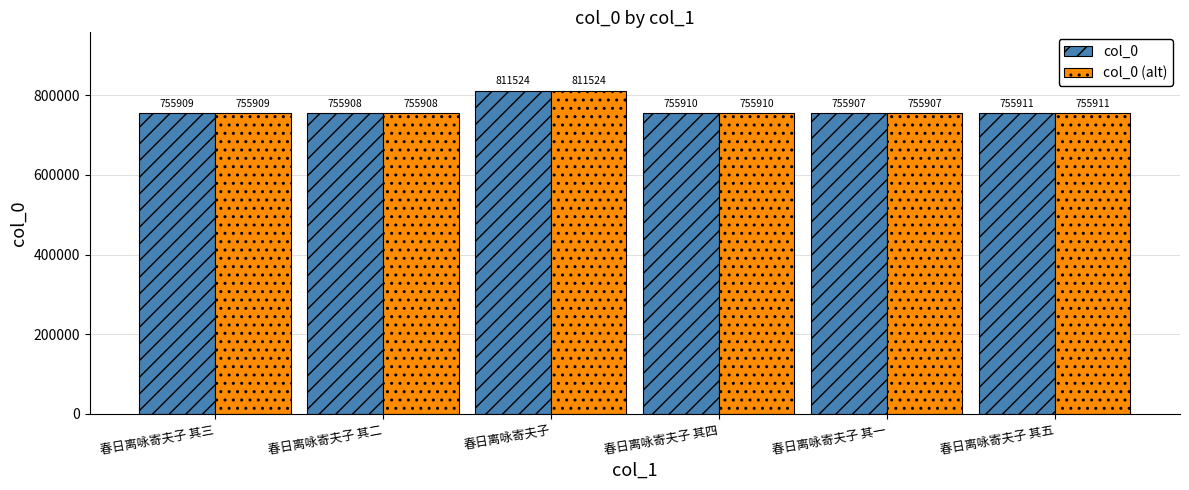

Is it true that col_0 (alt) equals 349631 at 春日离咏寄夫子 其一?

False